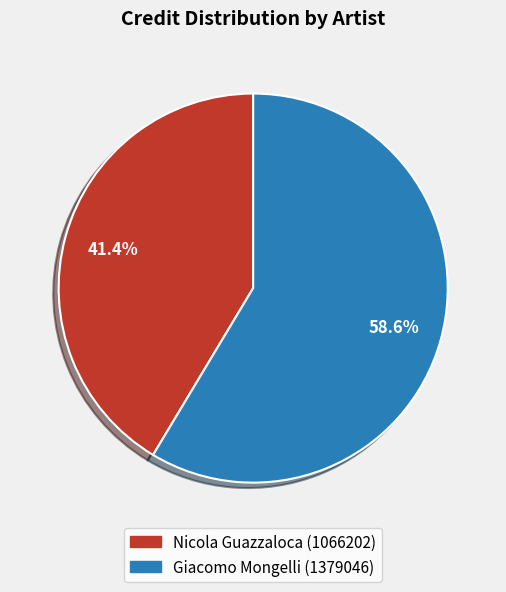

What percentage is the Nicola Guazzaloca (1066202) slice, to the nearest percent?

41%